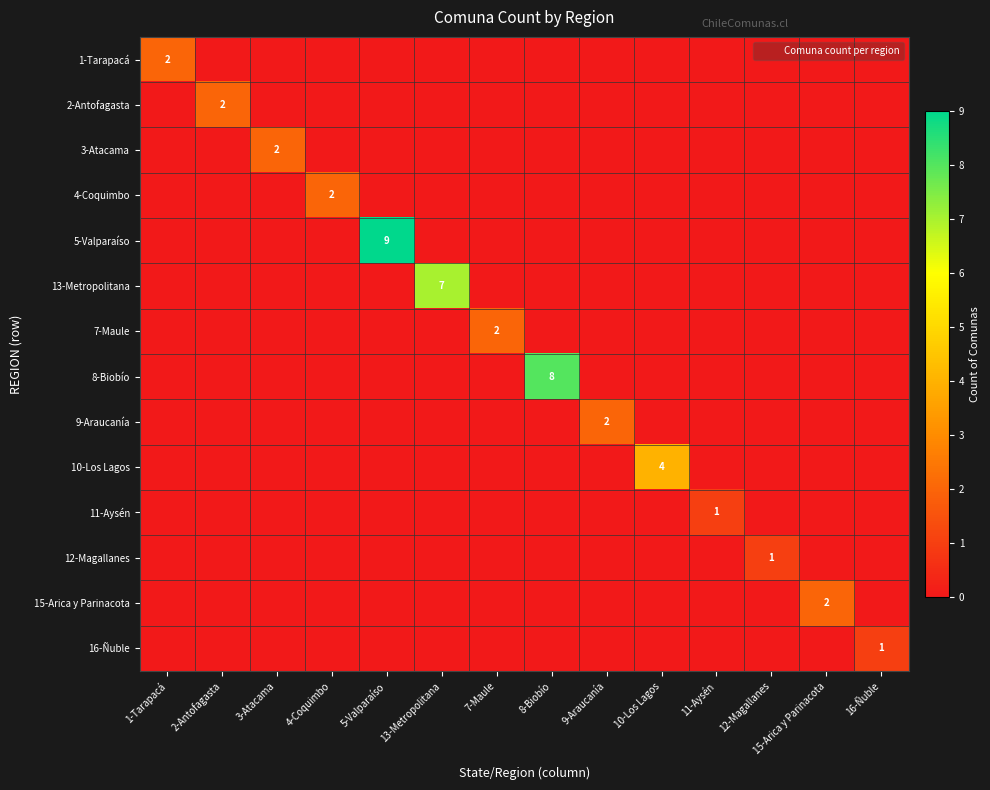

Rank the series at 11-Aysén from highest to lowest value.

11-Aysén, 1-Tarapacá, 2-Antofagasta, 3-Atacama, 4-Coquimbo, 5-Valparaíso, 13-Metropolitana, 7-Maule, 8-Biobío, 9-Araucanía, 10-Los Lagos, 12-Magallanes, 15-Arica y Parinacota, 16-Ñuble